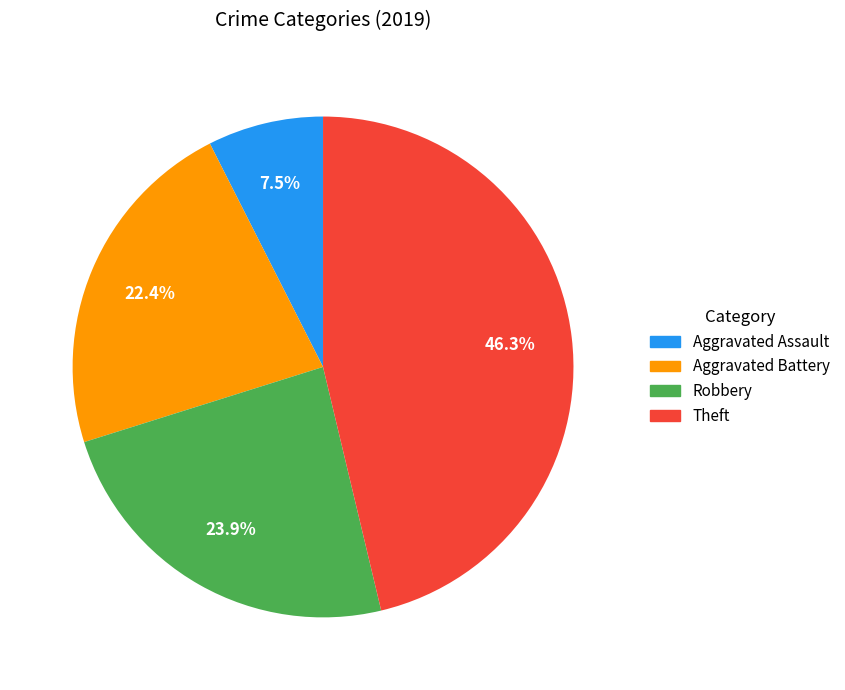

Which category has the smallest portion of the pie?

Aggravated Assault